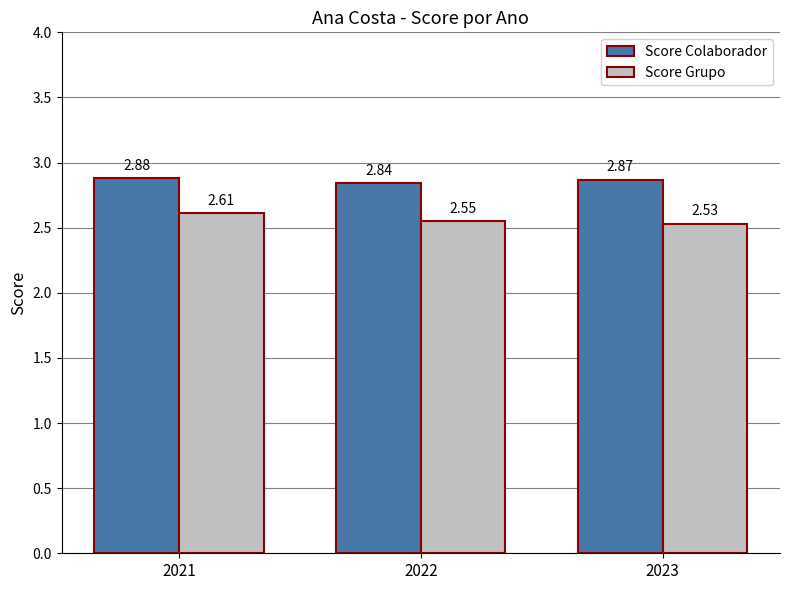

List the series in order of their overall mean, highest first.

Score Colaborador, Score Grupo